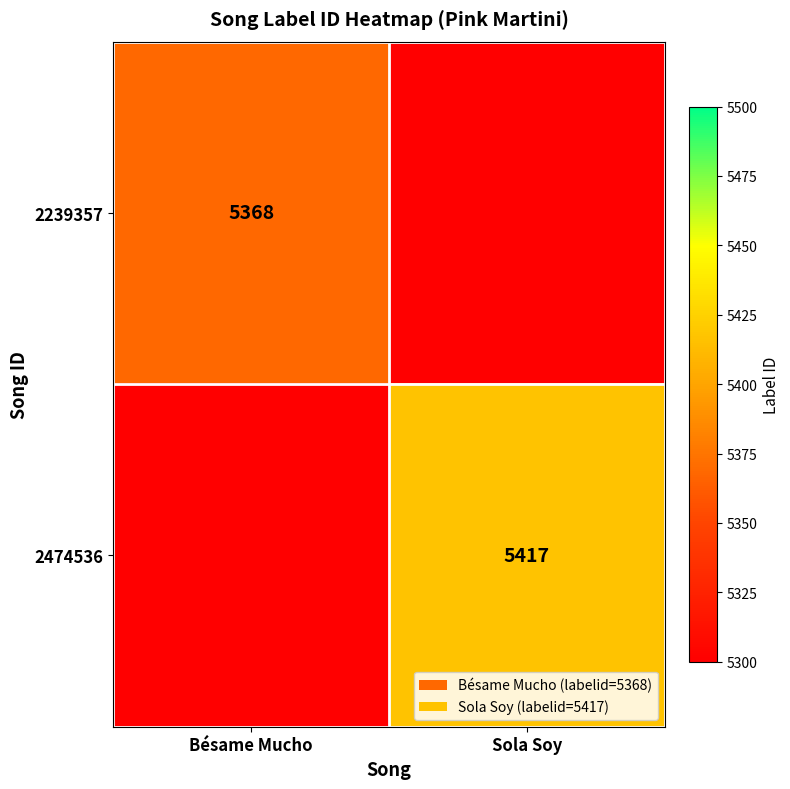

The value of 2474536 at Sola Soy is 5417. True or false?

True